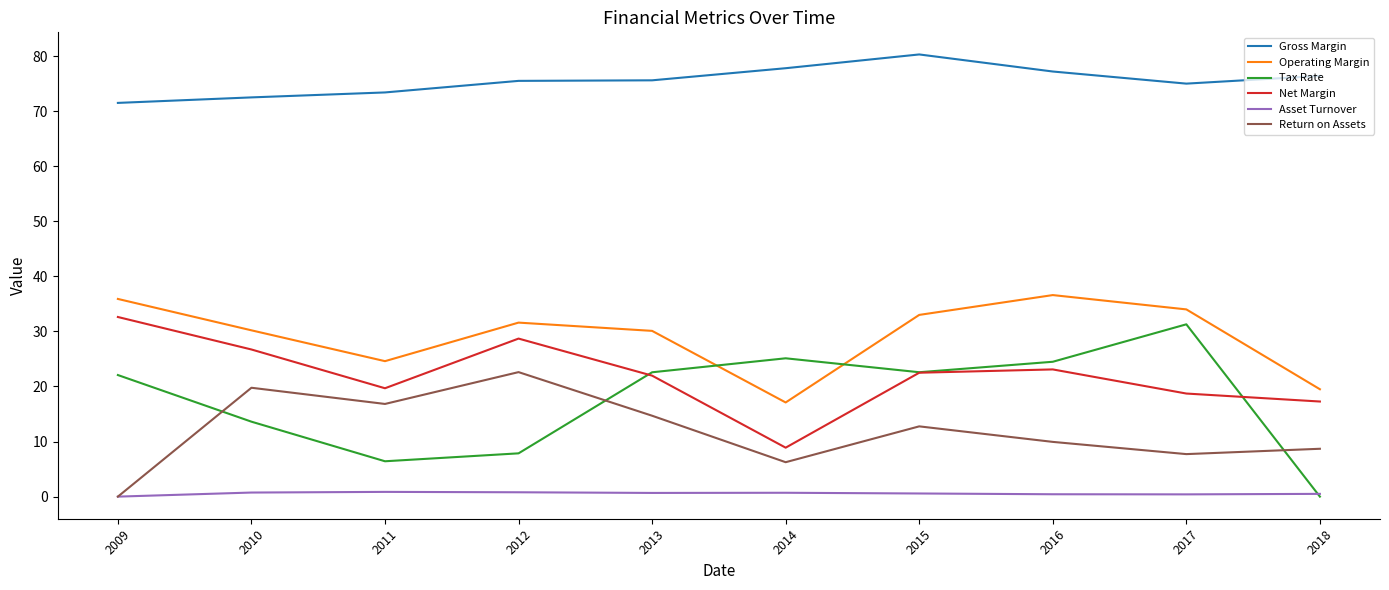

What is the spread (max minus min) of values at 2013?

74.9